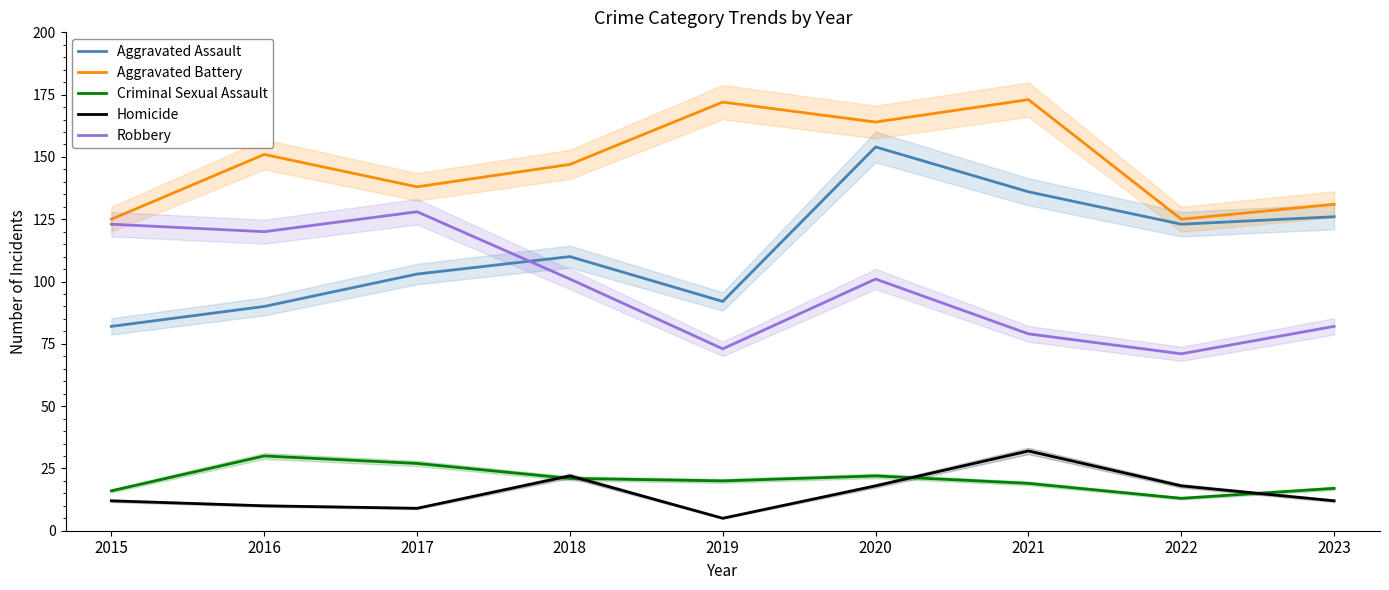

What value does the Robbery series have at 2016?

120